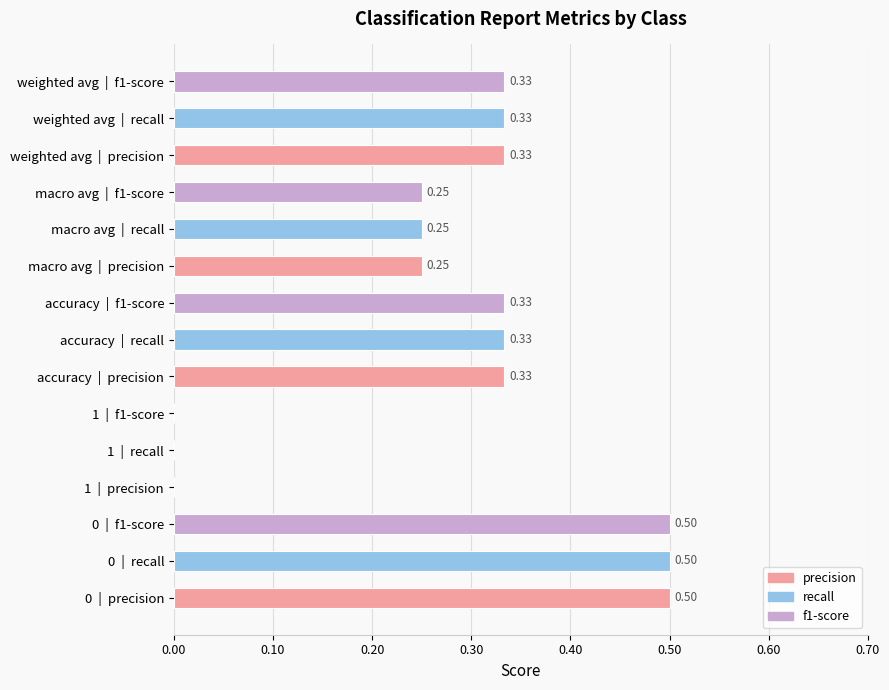

What is the change in value from 1  |  recall to weighted avg  |  recall?

+0.3